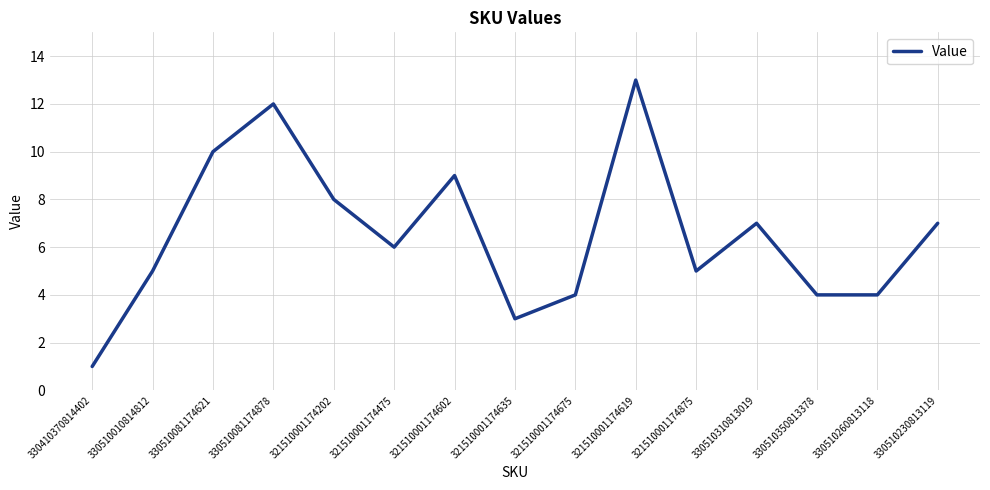

True or false: the data shows 5 at 321510001174635.

False